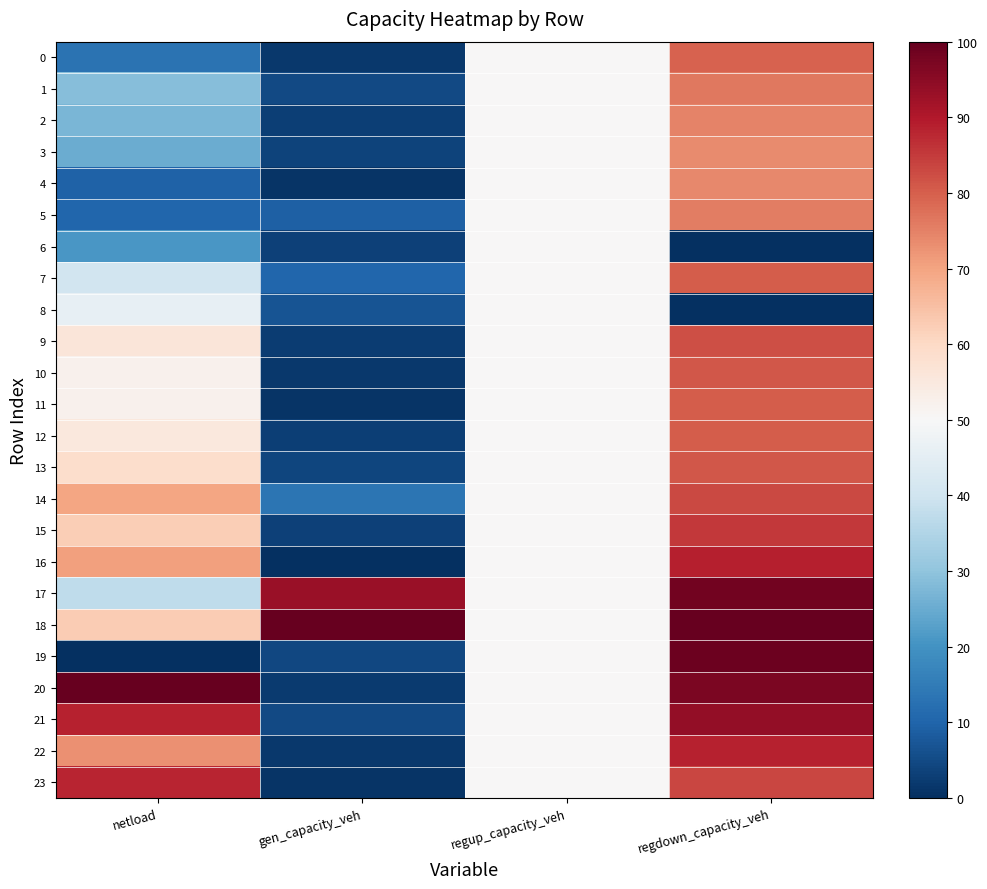

At how many categories does at least one series exceed 47?

4